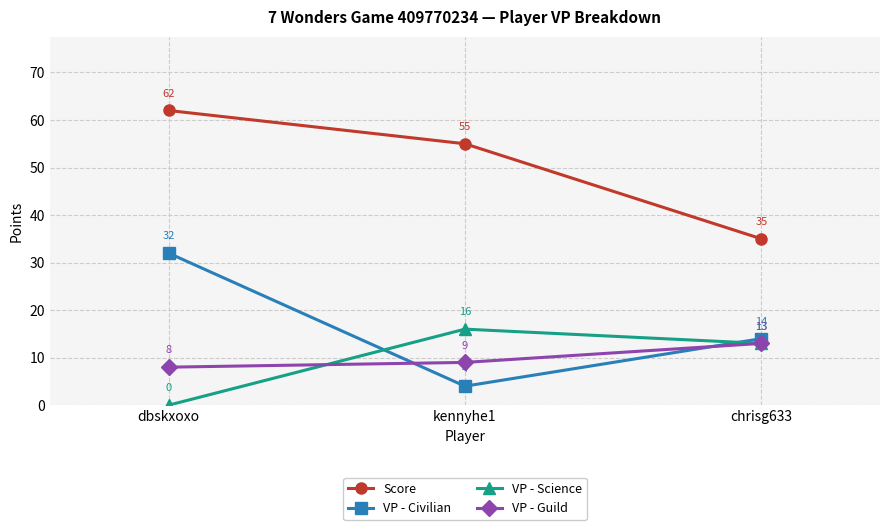

What position from the right is dbskxoxo?

3